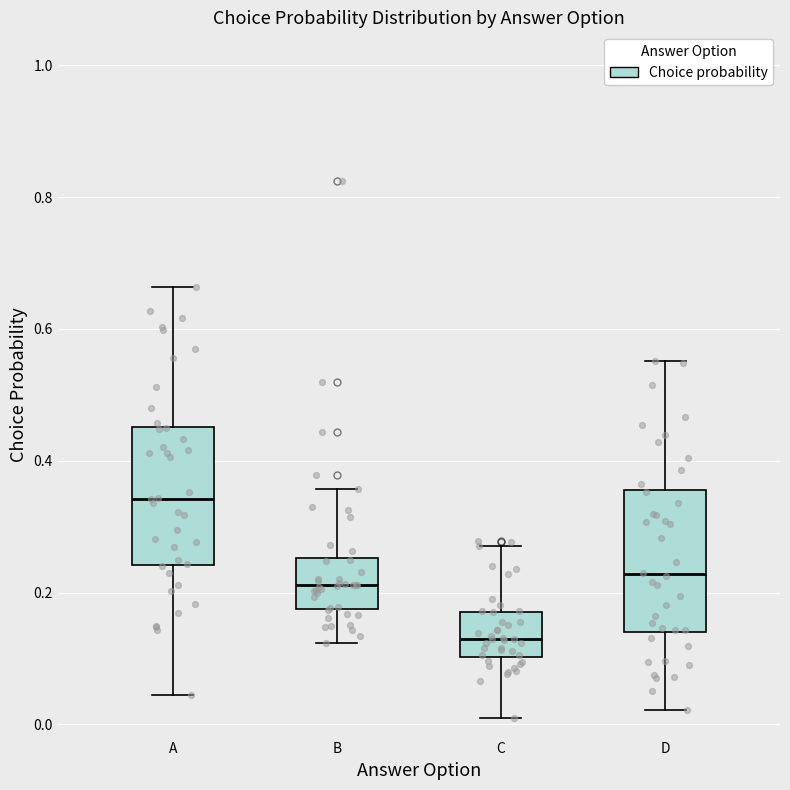

Reading left to right, read every box against the y-axis: the position of its median line, the range the box covers, and the ends of its whiskers. The values are not printed on the chart, so give them approximately, as read against the axis.

A: median 0.34, box 0.24 to 0.46, whiskers 0.04 to 0.66
B: median 0.22, box 0.18 to 0.26, whiskers 0.12 to 0.36
C: median 0.12, box 0.10 to 0.18, whiskers 0.02 to 0.28
D: median 0.22, box 0.14 to 0.36, whiskers 0.02 to 0.56